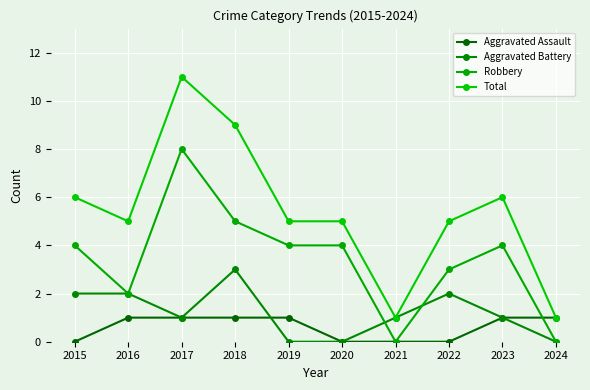

Reading right to left, transcribe all the data shown in this chart.

Aggravated Assault: 1	1	0	0	0	1	1	1	1	0
Aggravated Battery: 0	1	2	1	0	0	3	1	2	2
Robbery: 0	4	3	0	4	4	5	8	2	4
Total: 1	6	5	1	5	5	9	11	5	6